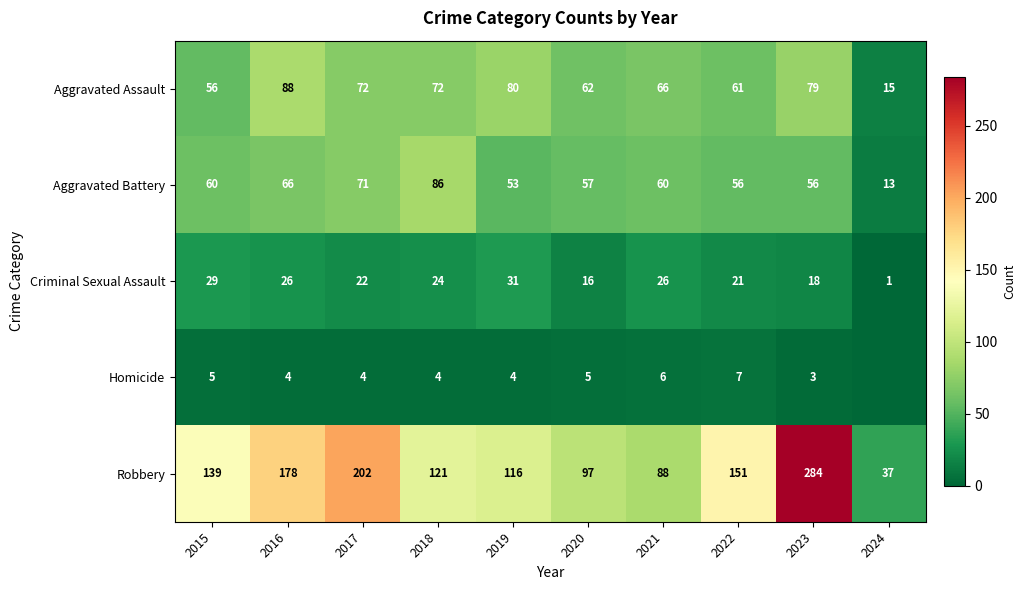

What is the difference between the second highest and second lowest values in the Aggravated Battery series?

18